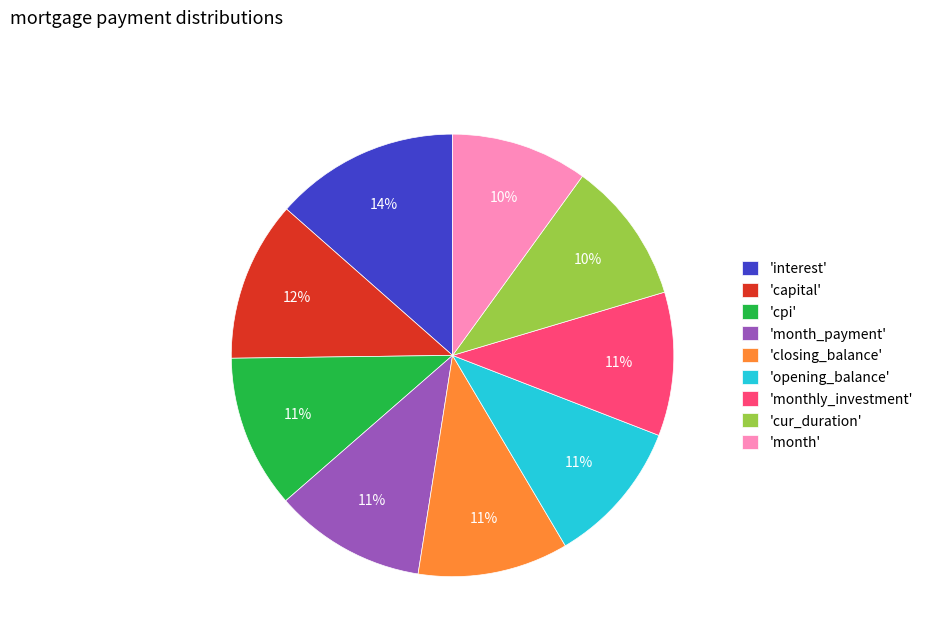

The 'monthly_investment' slice represents 4% of the pie. True or false?

False